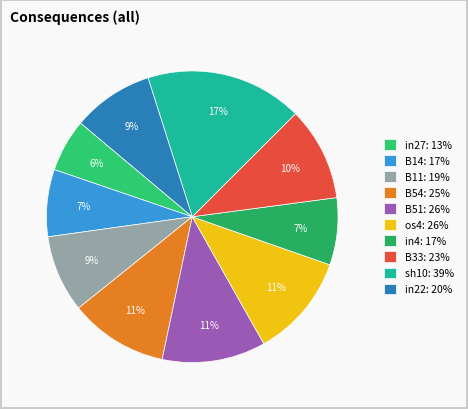

Does B11 represent more than half of the total?

No